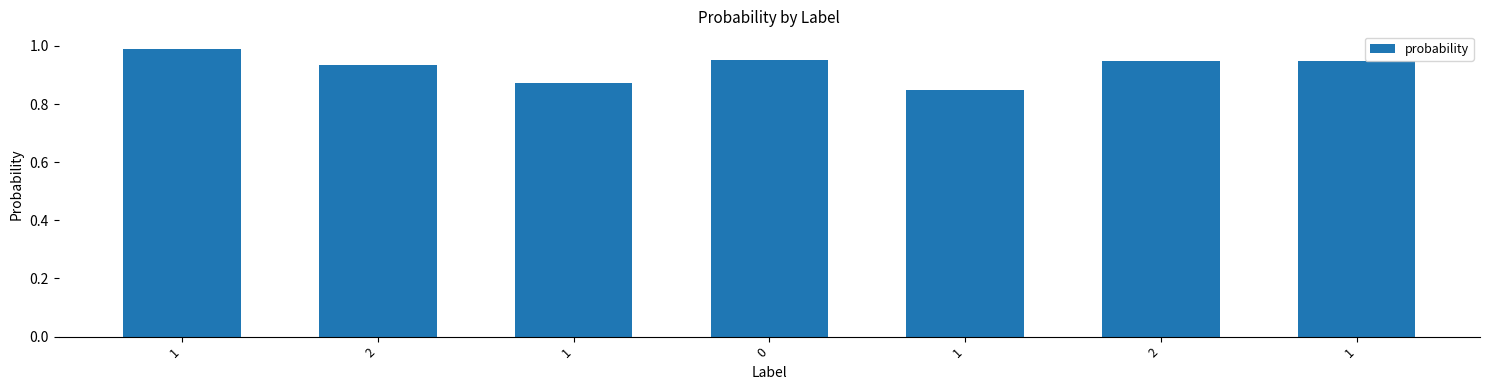

Does the chart contain any negative values?

No